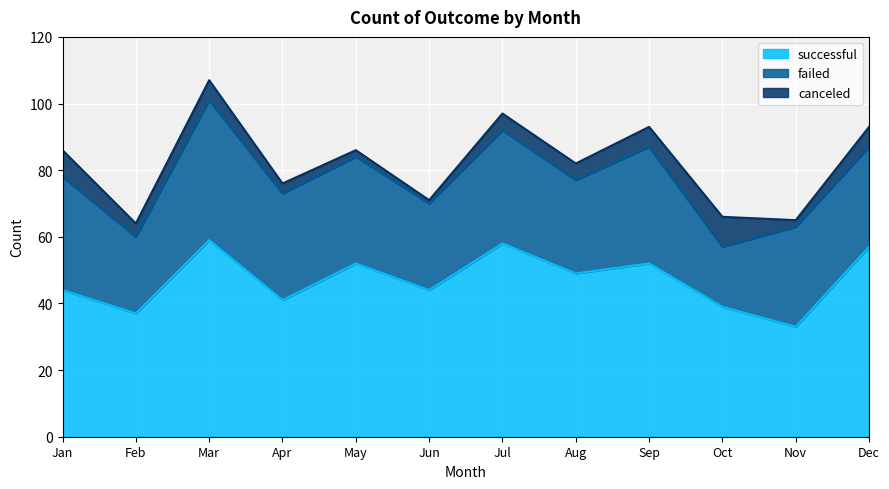

What is the maximum value shown in the chart?

59